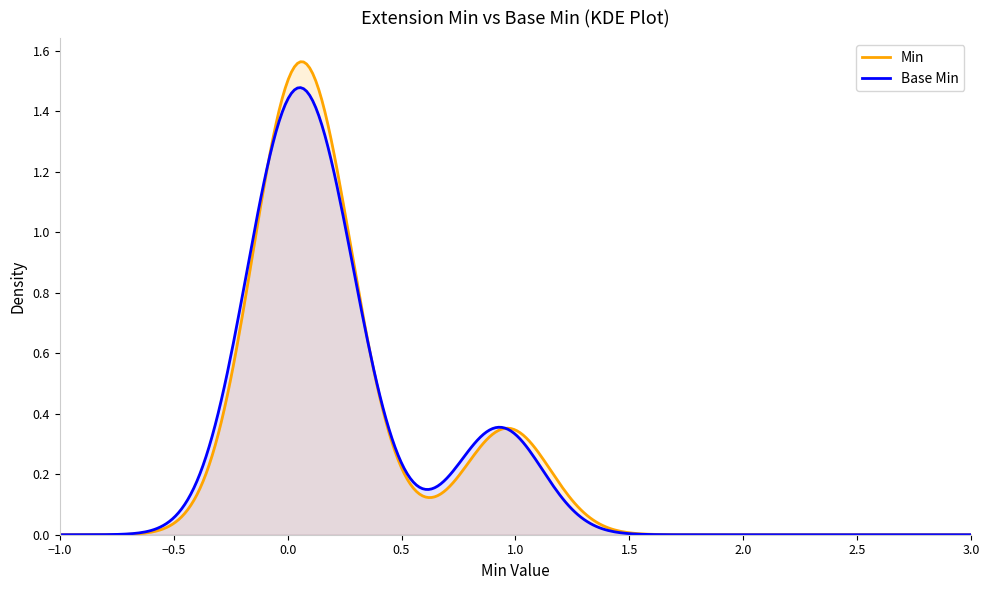

Is it true that Base Min equals 0 at Extension.value[x] valueReference?

True